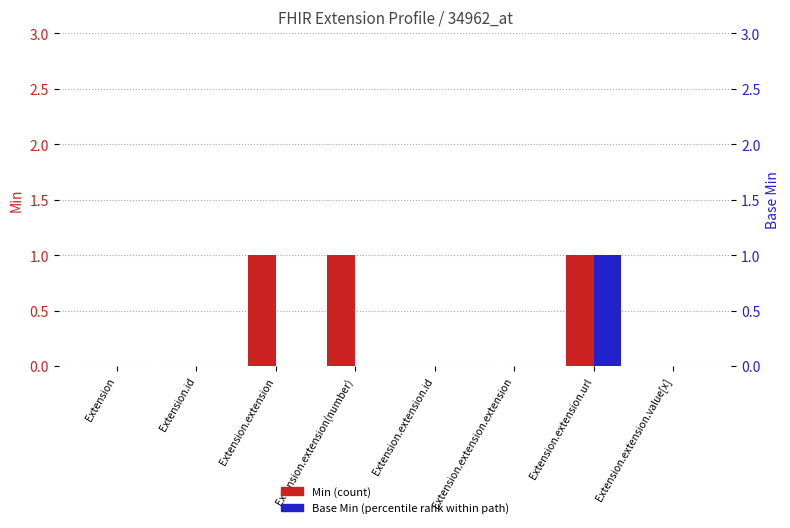

The Base Min series shows 0 at Extension.extension.id. True or false?

True